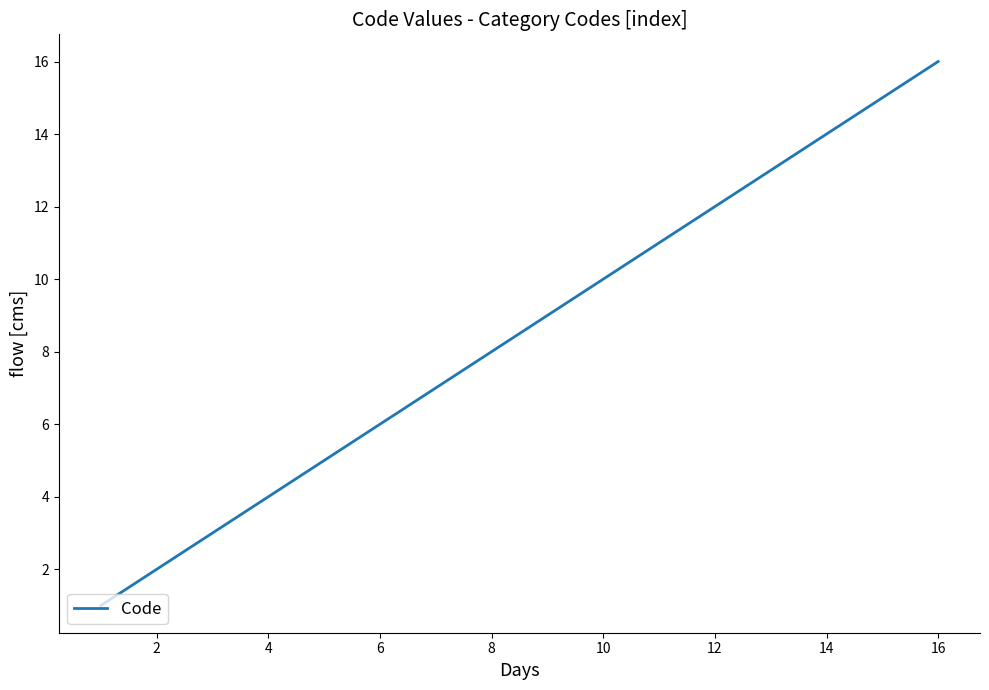

What is the difference between the maximum and minimum values?

15